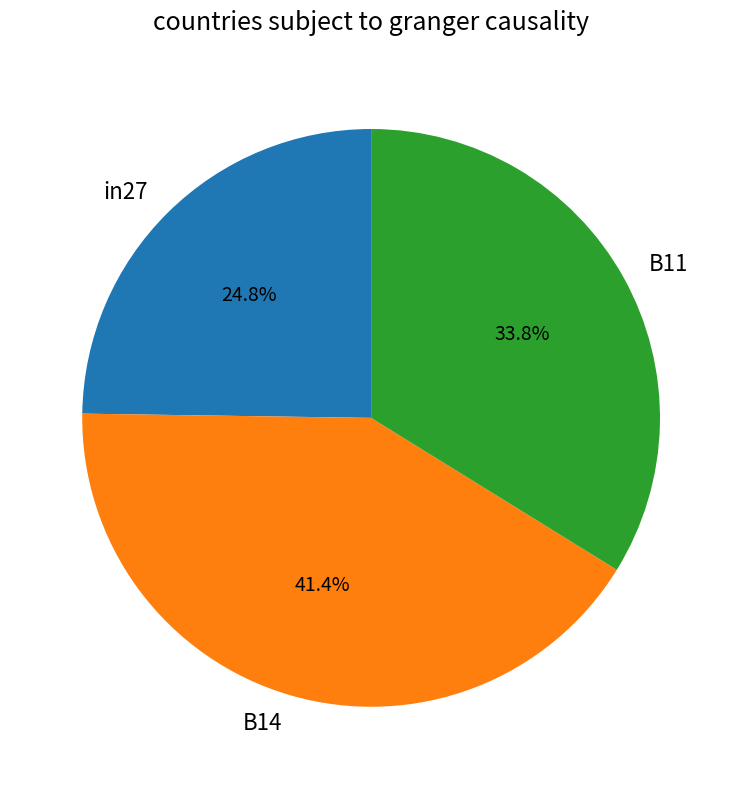

To the nearest percent, what is the combined percentage of B11 and in27?

59%